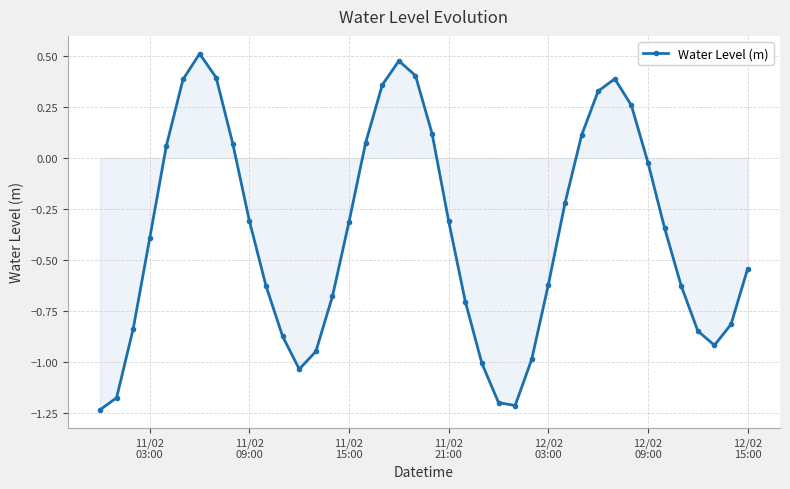

True or false: the data has more than 0 interior local peaks.

True